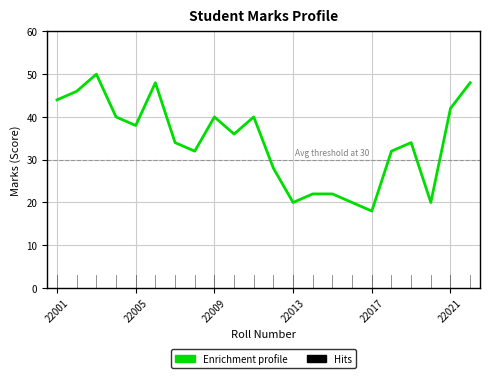

Does the chart display data point markers on the line(s)?

No